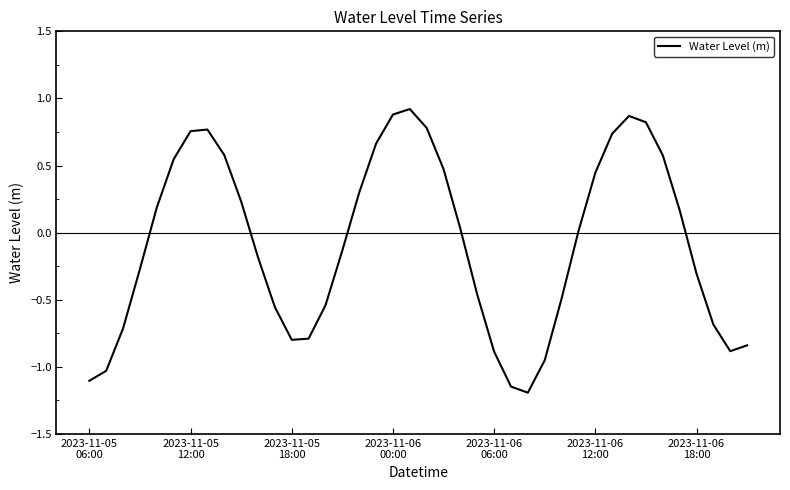

What is the smallest value displayed?

-1.2